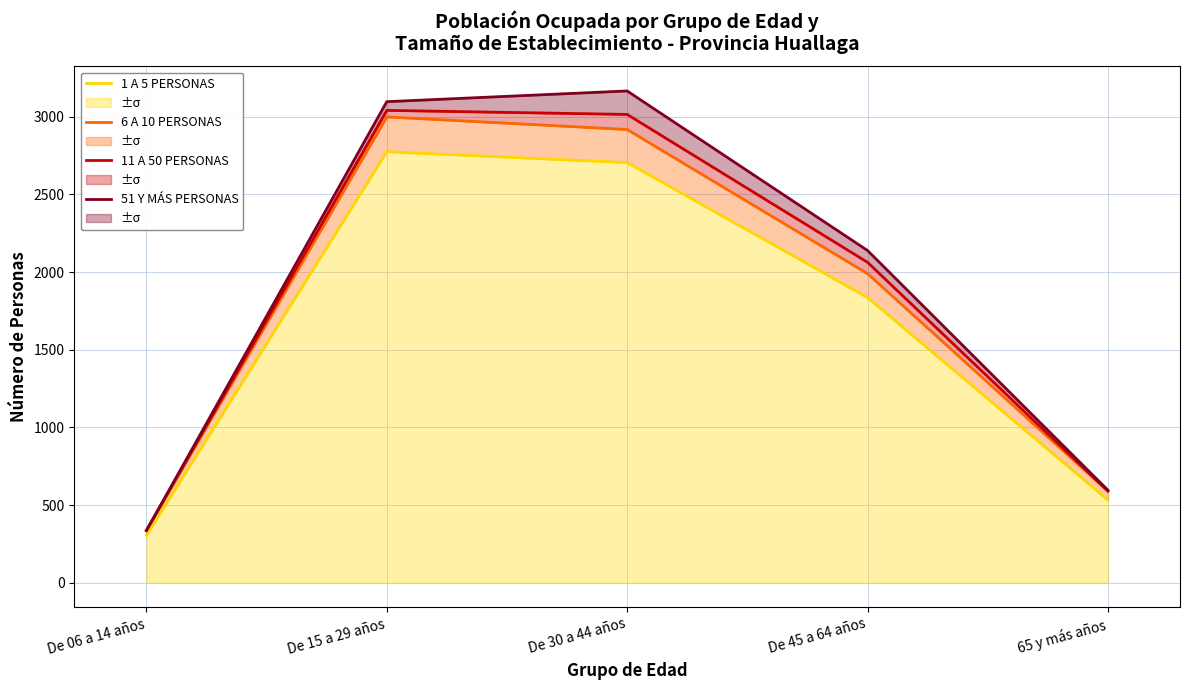

The value of 11 A 50 PERSONAS at De 06 a 14 años is 336. True or false?

True